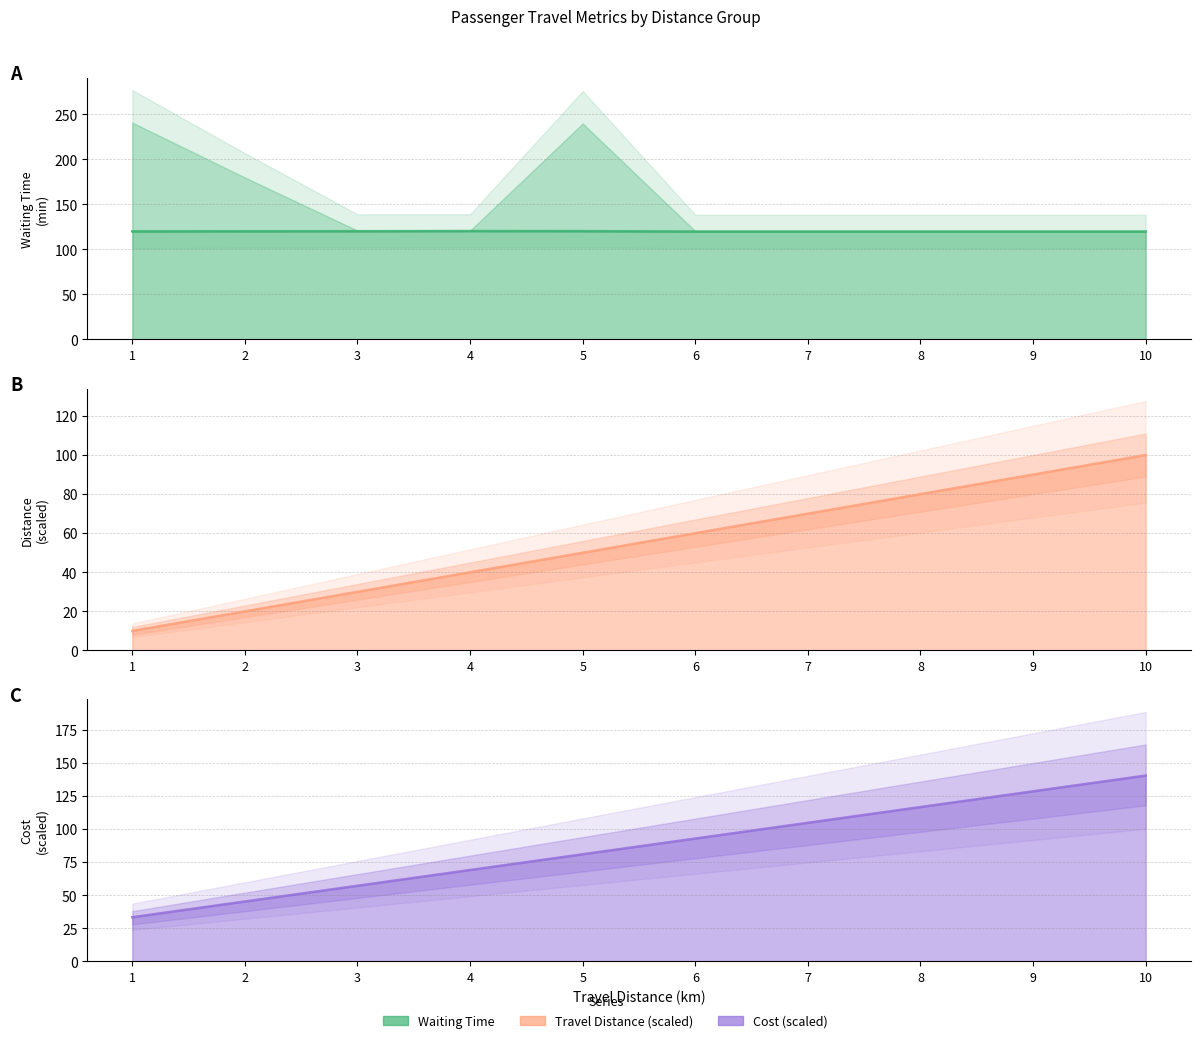

True or false: TravelDistance_scaled and Cost_scaled cross at least once.

False